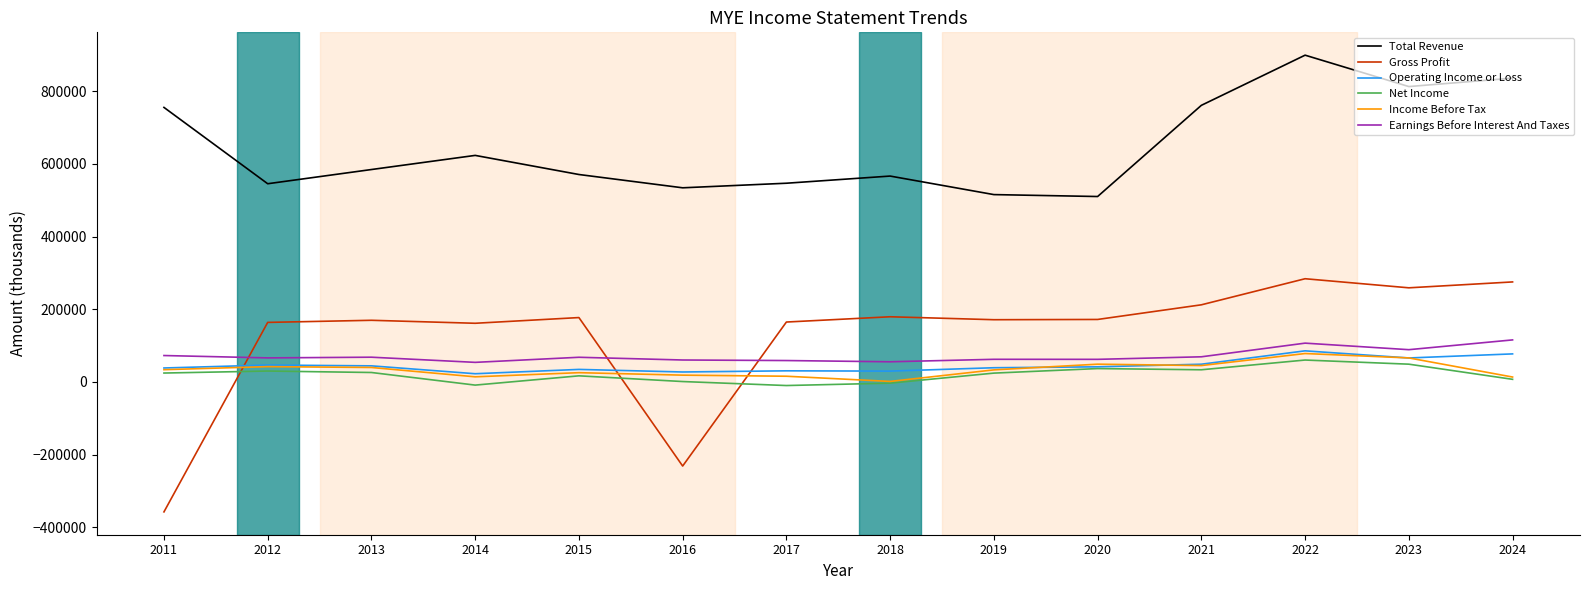

What is the lowest value of the Net Income series?

-9900